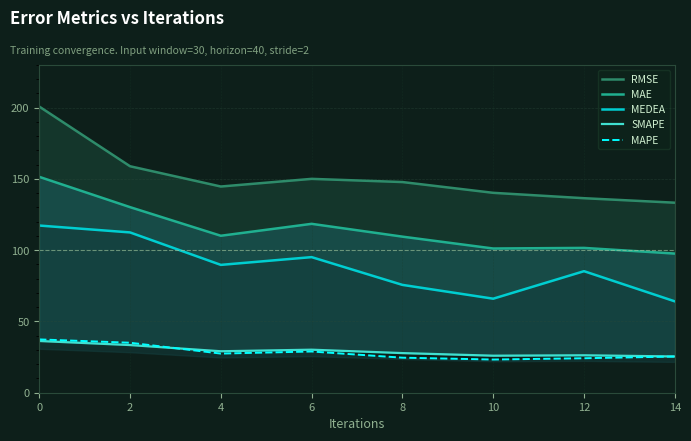

Which series has the largest total across all categories?

RMSE